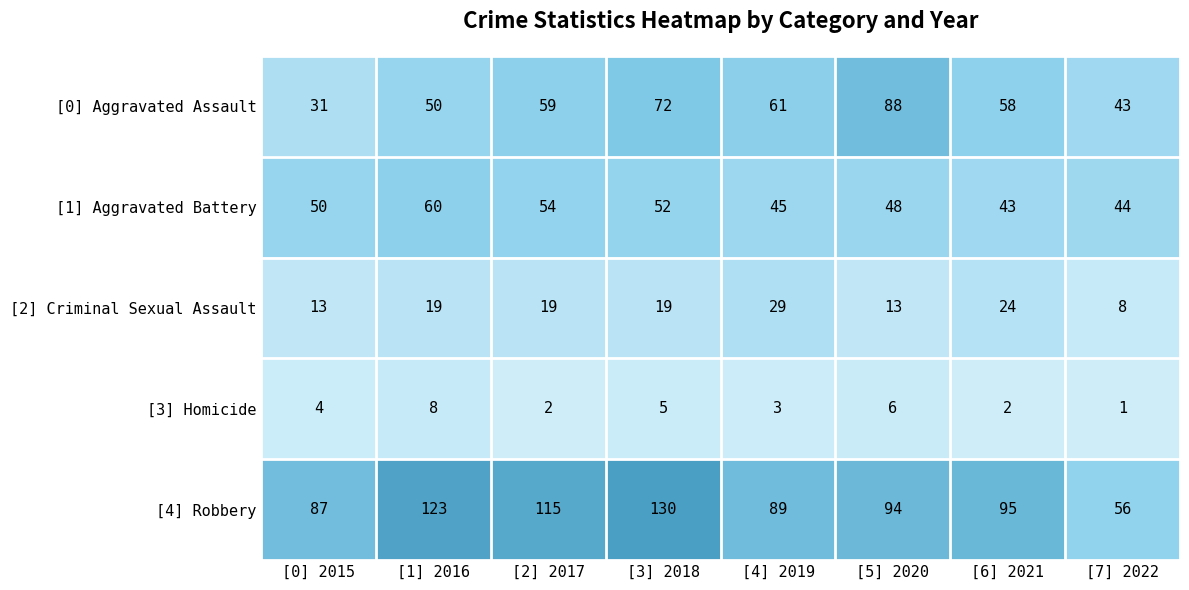

What is the average value of the [4] Robbery series?

99